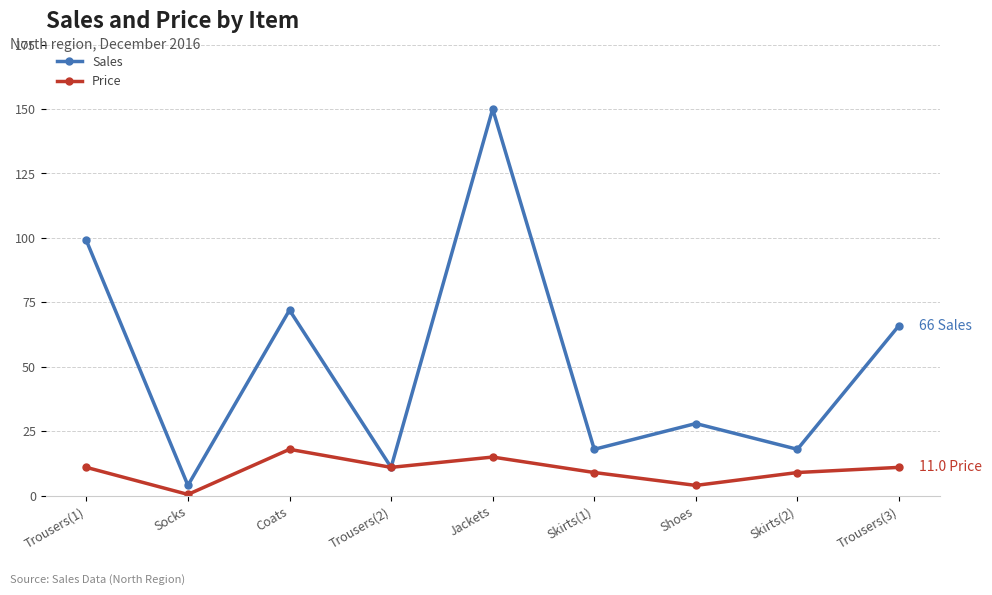

Rank the series by their average value, from lowest to highest.

Price, Sales